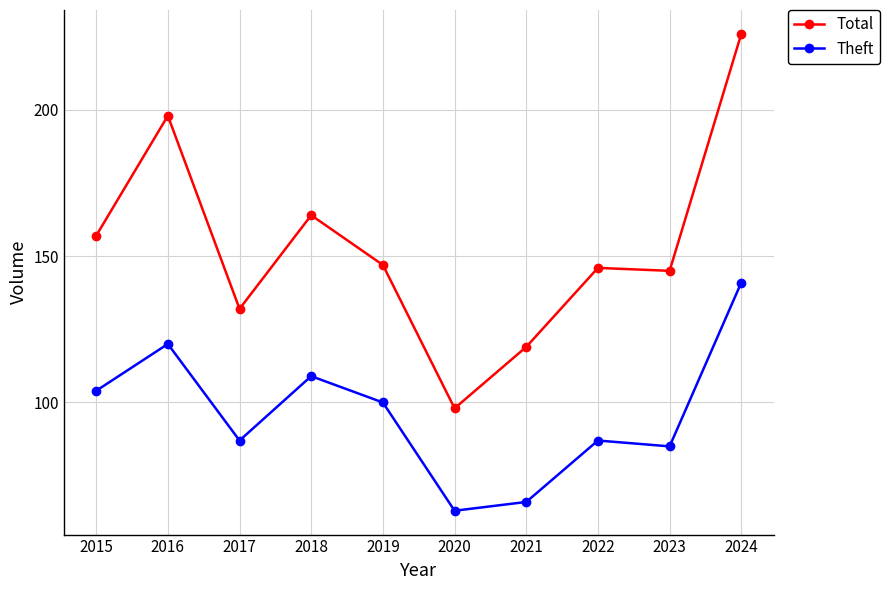

What is the difference between the maximum and second lowest values in the Theft series?

75